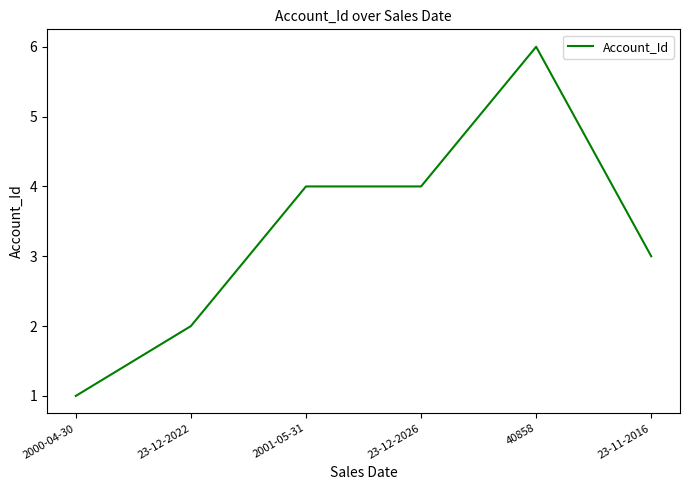

At which category does the chart reach its minimum across all series?

2000-04-30